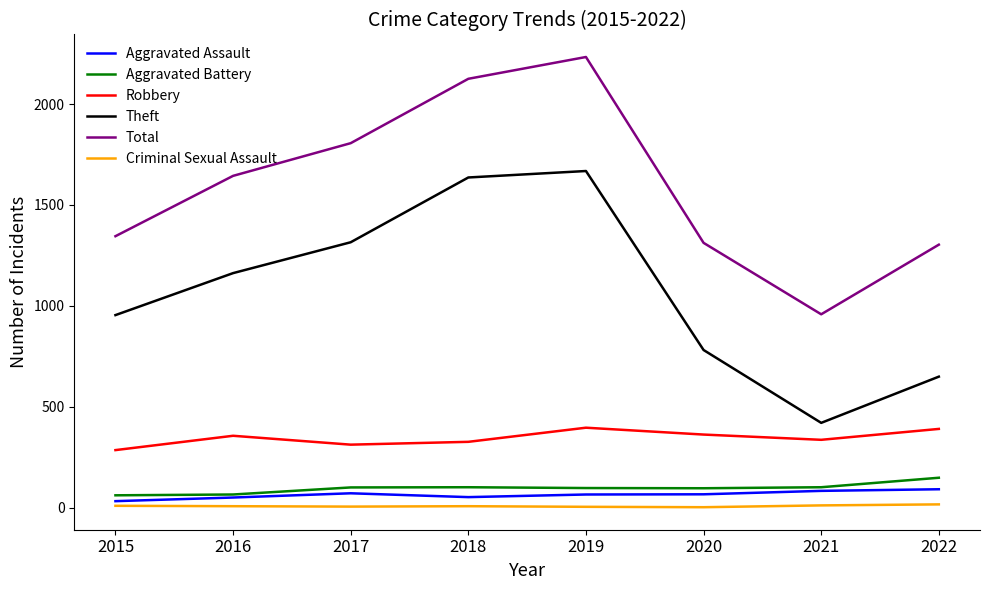

At which category does the chart reach its peak across all series?

2019